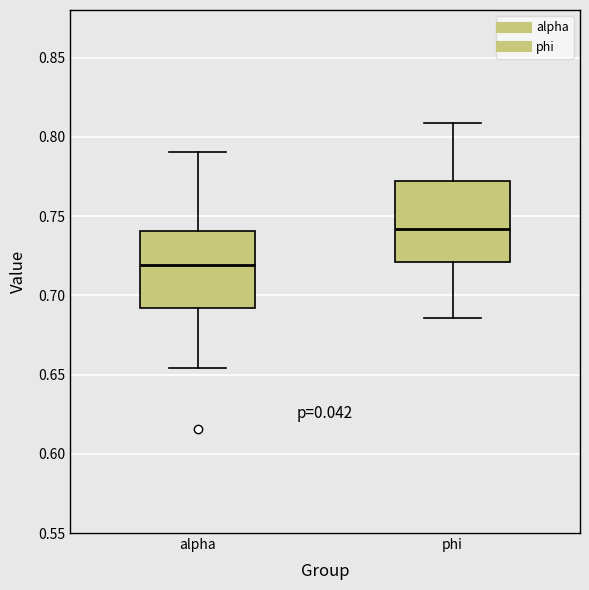

Which box's median line is the lowest?

alpha